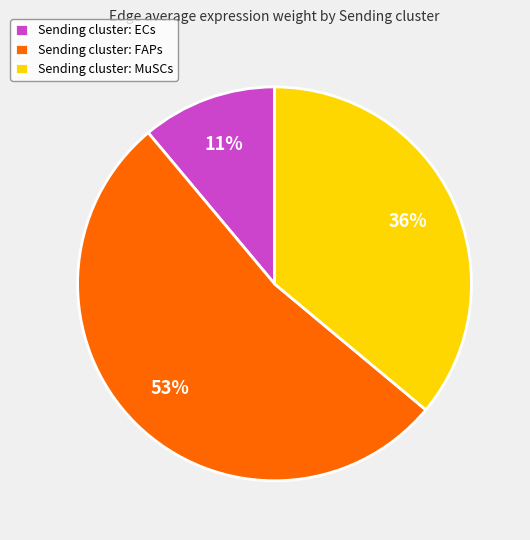

Is the sum of Sending cluster: ECs and Sending cluster: FAPs greater than half?

Yes